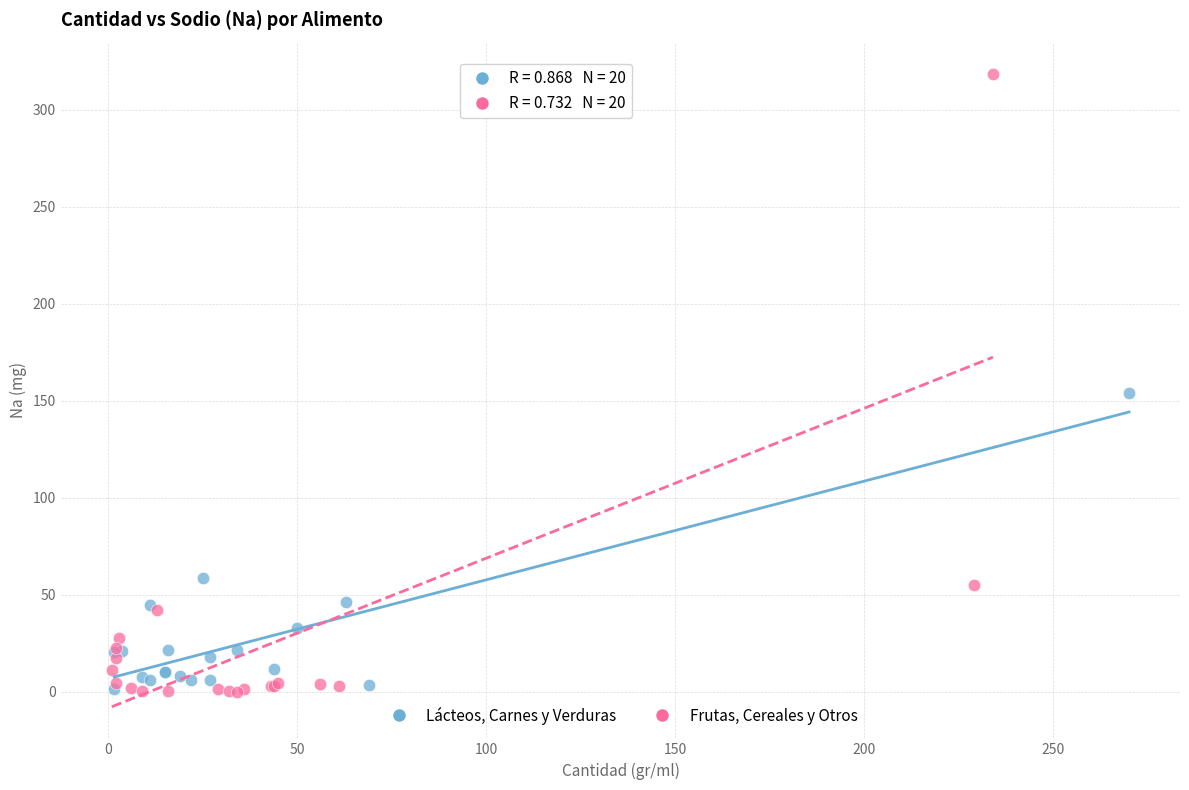

Which series contains the highest Y value?

Frutas, Cereales y Otros